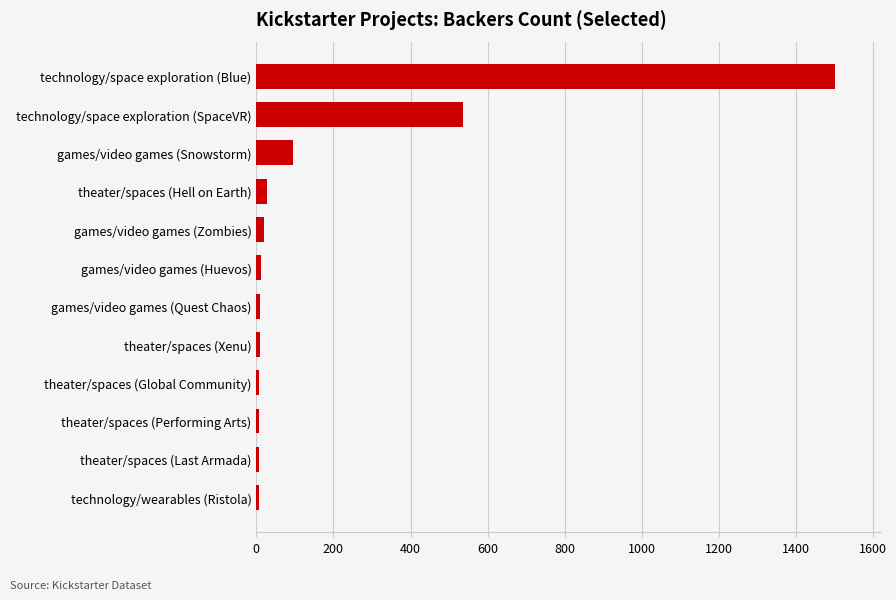

At which category does the chart reach its peak across all series?

technology/space exploration (Blue)